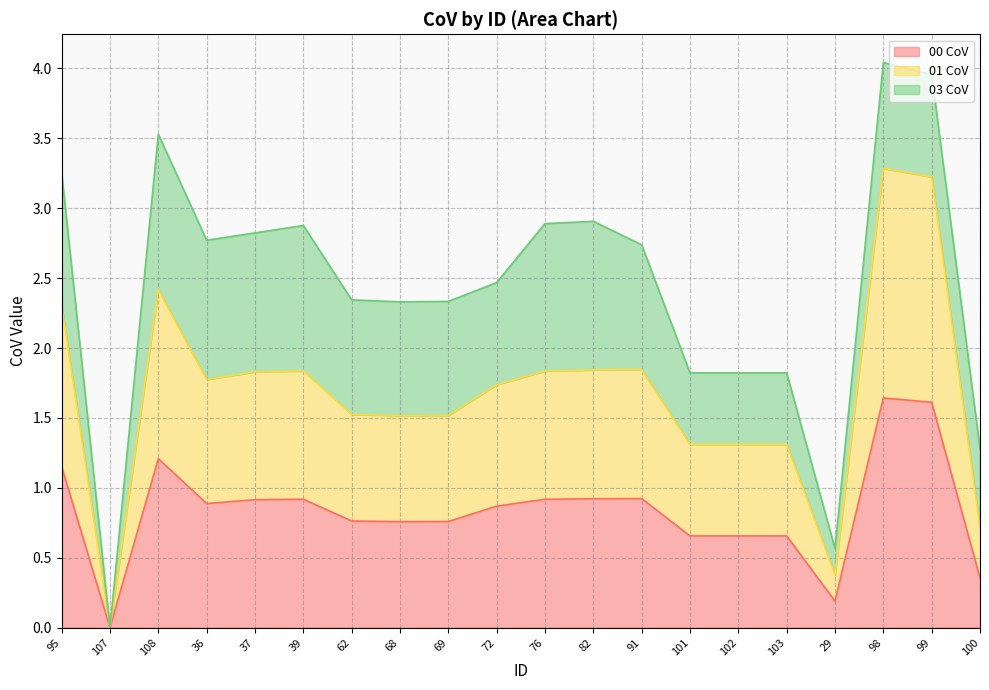

List the labels in order of 01 CoV value, smallest first.

107, 29, 100, 101, 102, 103, 68, 69, 62, 72, 36, 37, 76, 39, 82, 91, 95, 108, 99, 98